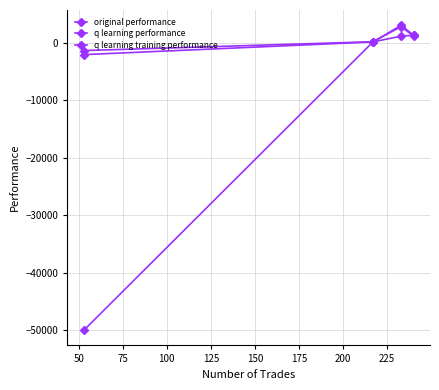

Is this an area chart (filled region under the line)?

No